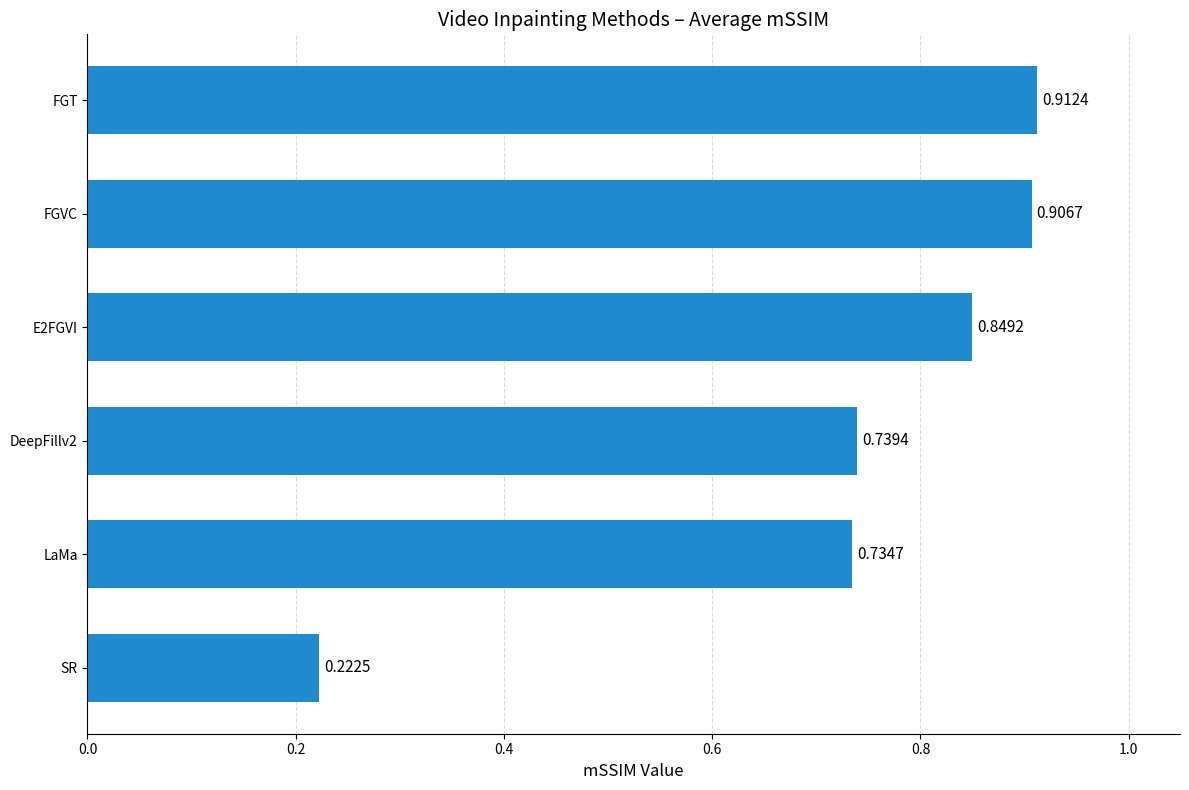

What is the sum of the values at LaMa and SR?

1.0